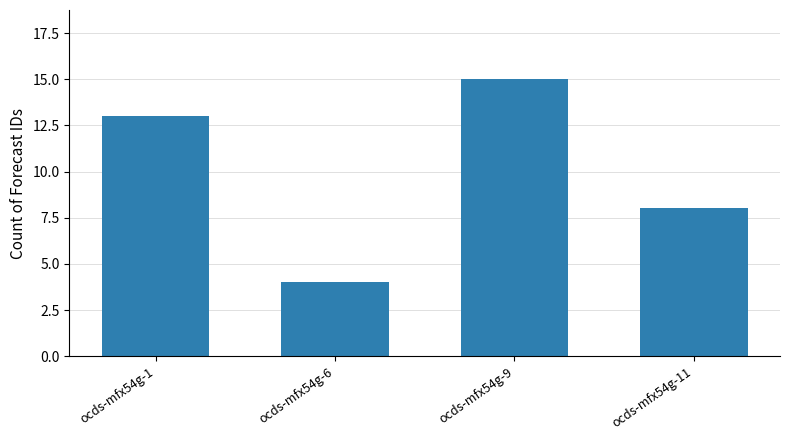

What is the value of the 1st bar from the left?

13